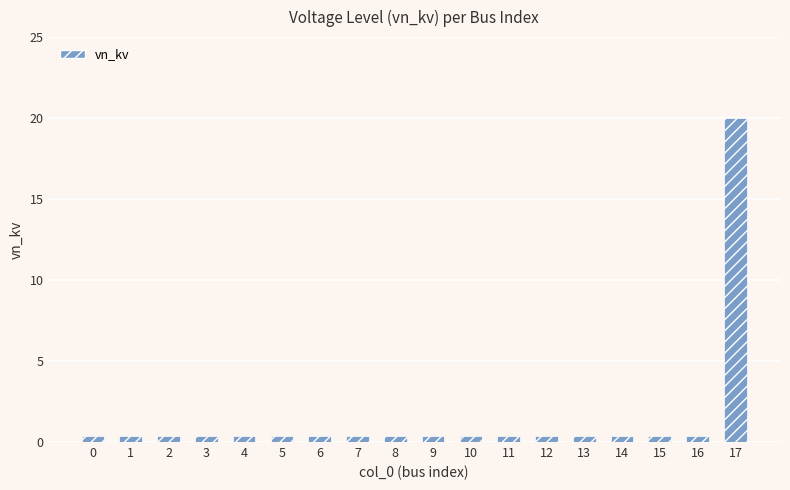

How many distinct data groups are displayed?

1